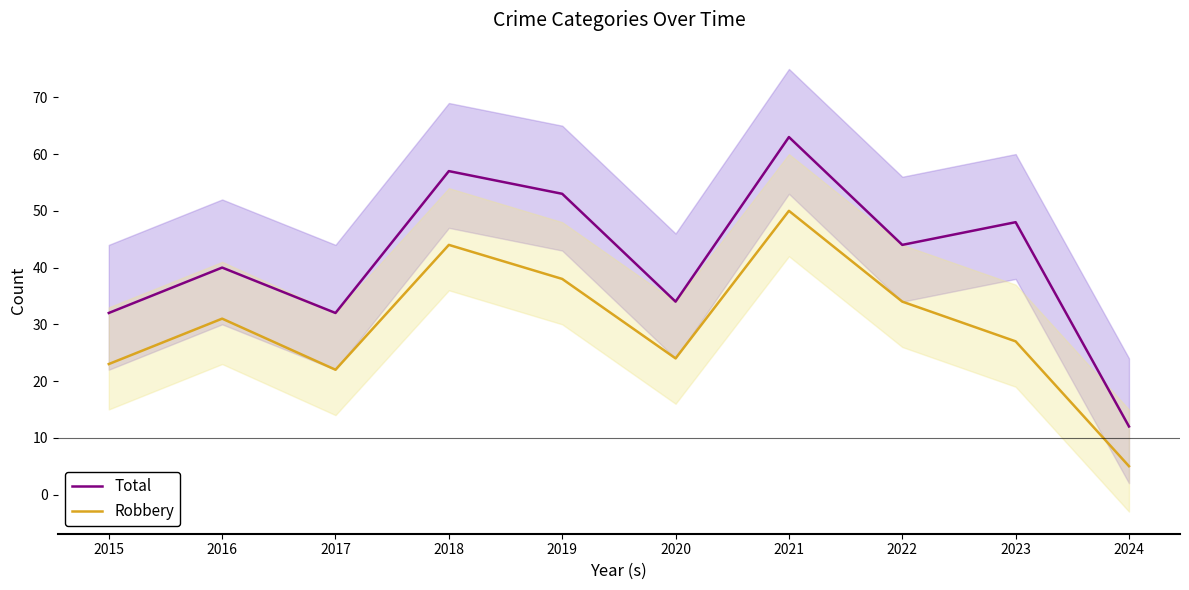

Reading right to left, list all the values displayed in this chart.

Total: 2024=12	2023=48	2022=44	2021=63	2020=34	2019=53	2018=57	2017=32	2016=40	2015=32
Robbery: 2024=5	2023=27	2022=34	2021=50	2020=24	2019=38	2018=44	2017=22	2016=31	2015=23